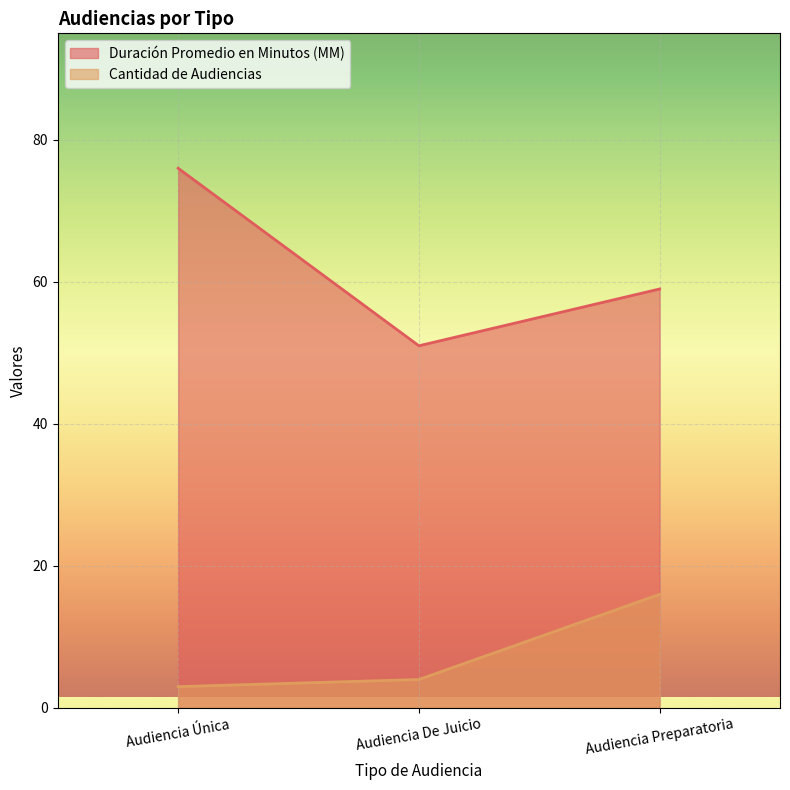

What is the total value across all series at Audiencia Preparatoria?

75